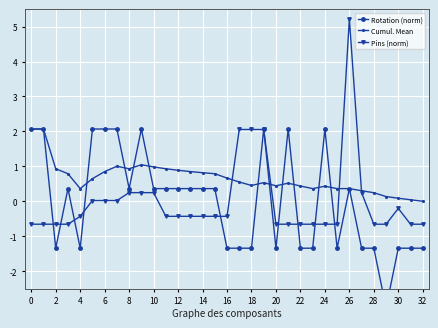

How many intersections are there between Pins (norm) and Cumul. Mean?

4